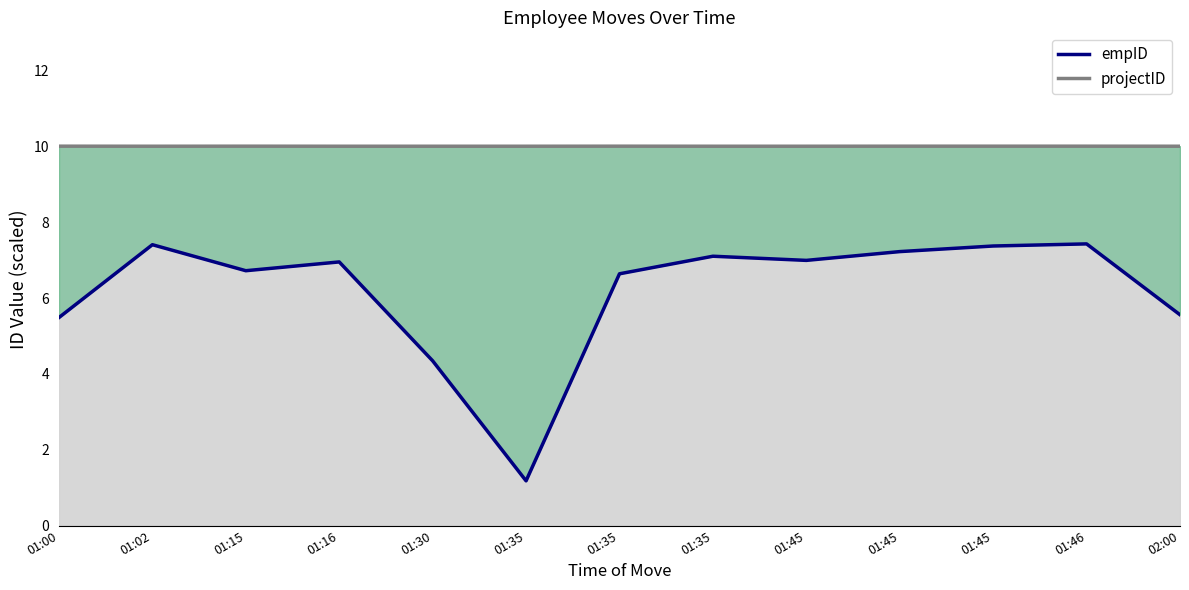

Rank the categories by value from highest to lowest.

01:46, 01:02, 01:45, 01:45, 01:35, 01:45, 01:16, 01:15, 01:35, 02:00, 01:00, 01:30, 01:35